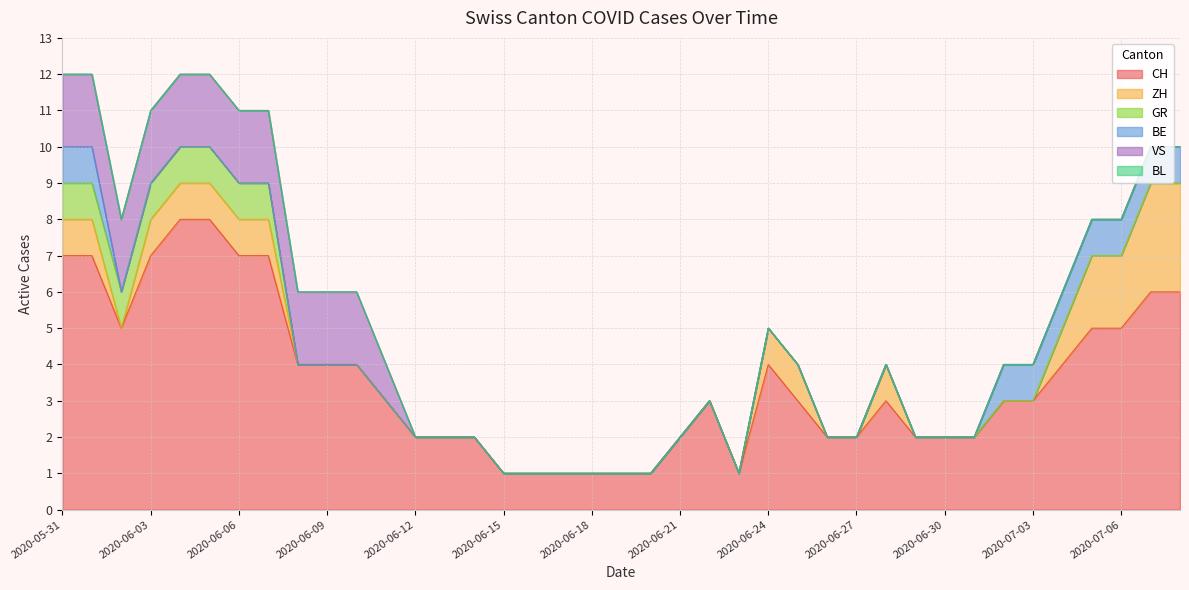

What is the total value across all series at 2020-07-04?

6